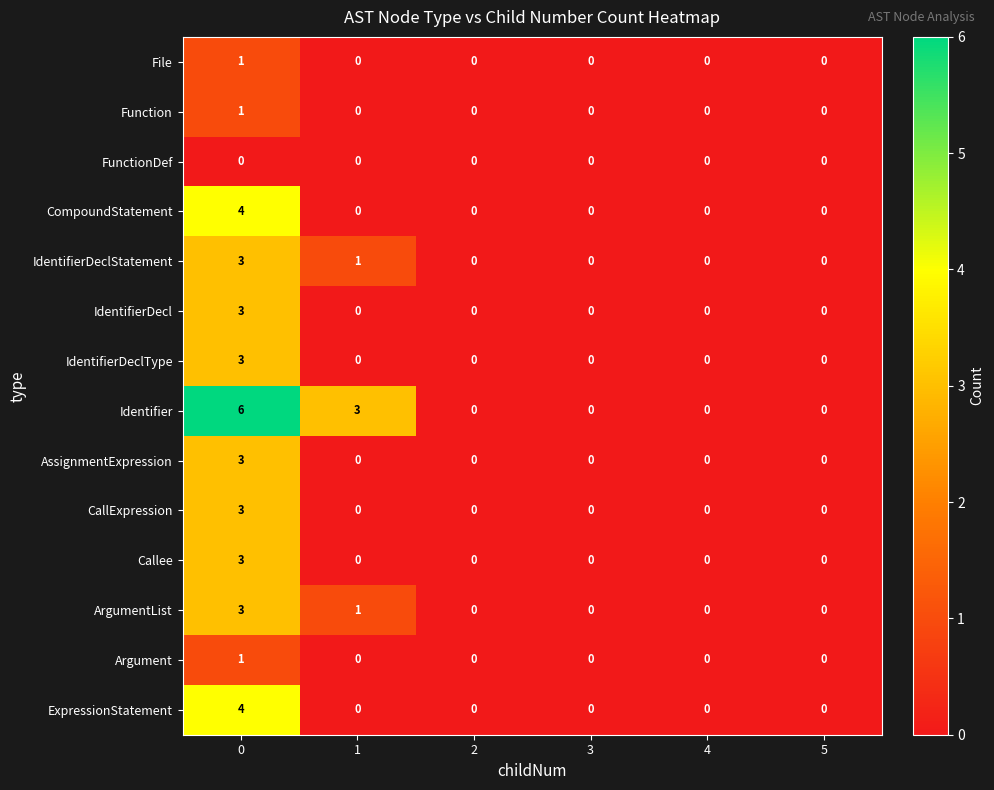

Is it true that CallExpression equals 4 at 0?

False